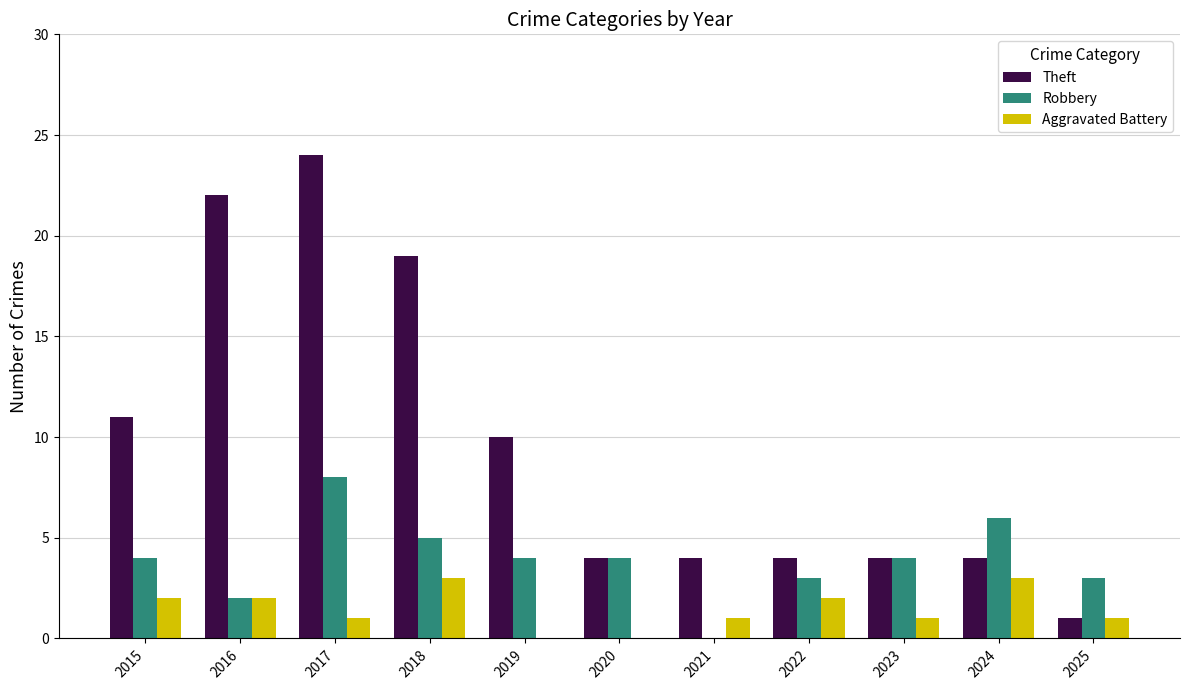

Are the bars grouped side by side (vs. stacked)?

Yes